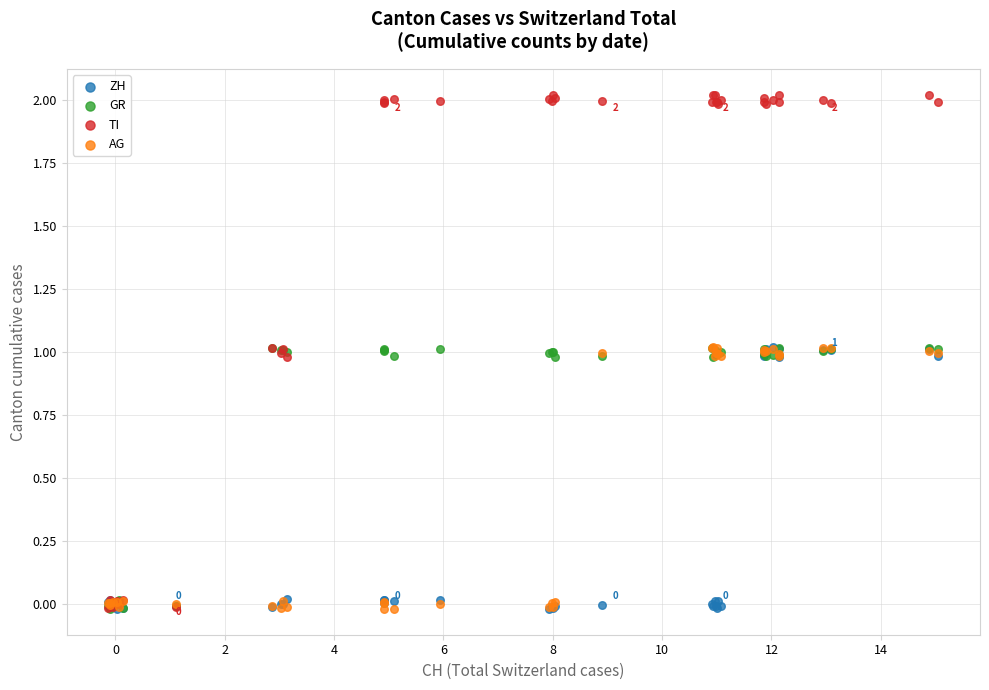

Which series contains the highest Y value?

TI